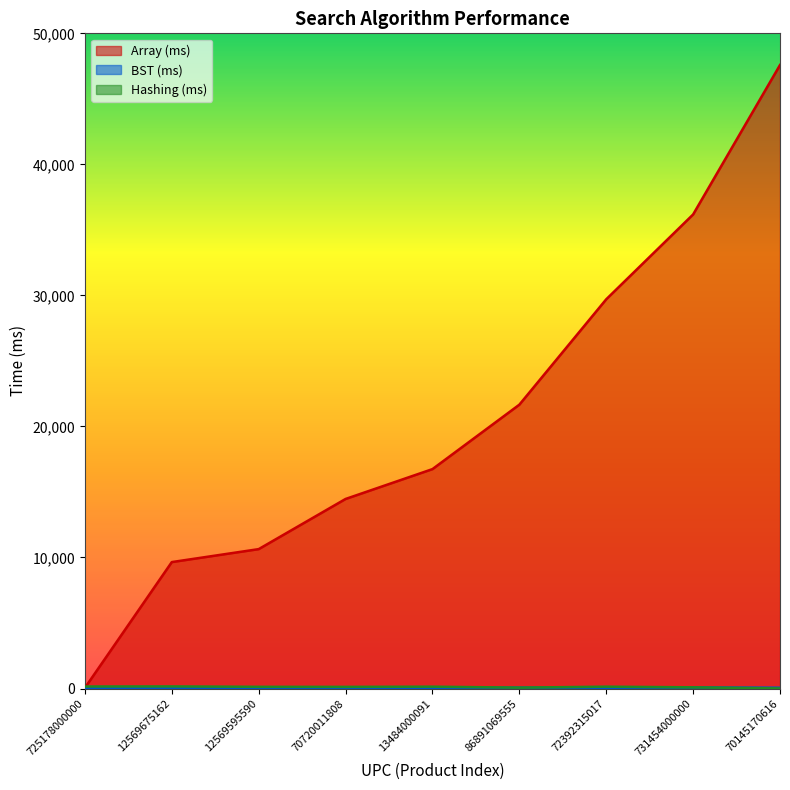

Rank the series by their maximum value, from lowest to highest.

BST (ms), Hashing (ms), Array (ms)